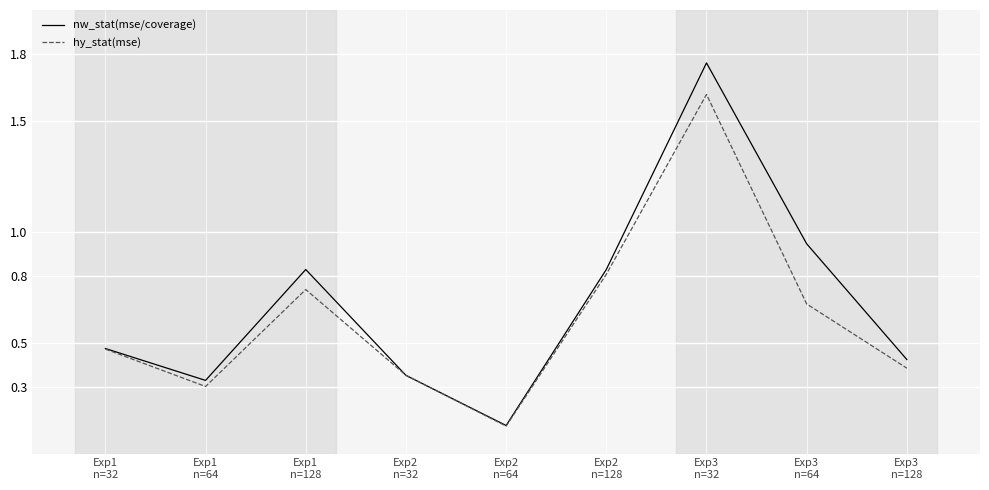

At which label is nw_stat(mse/coverage) closest to 0?

Exp2
n=64